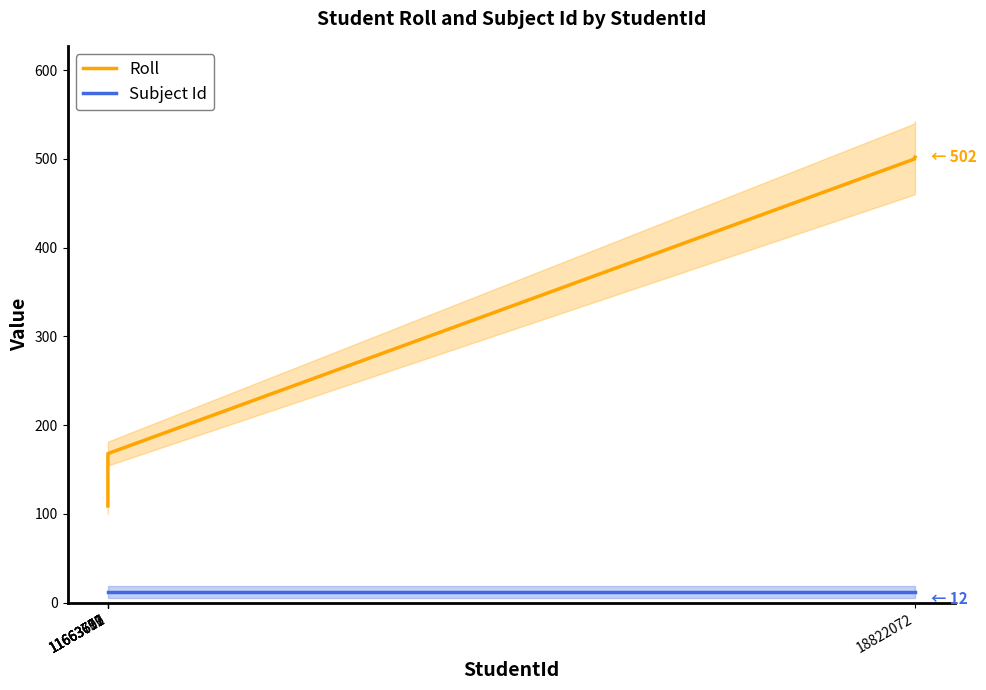

What is the greatest value displayed?

502